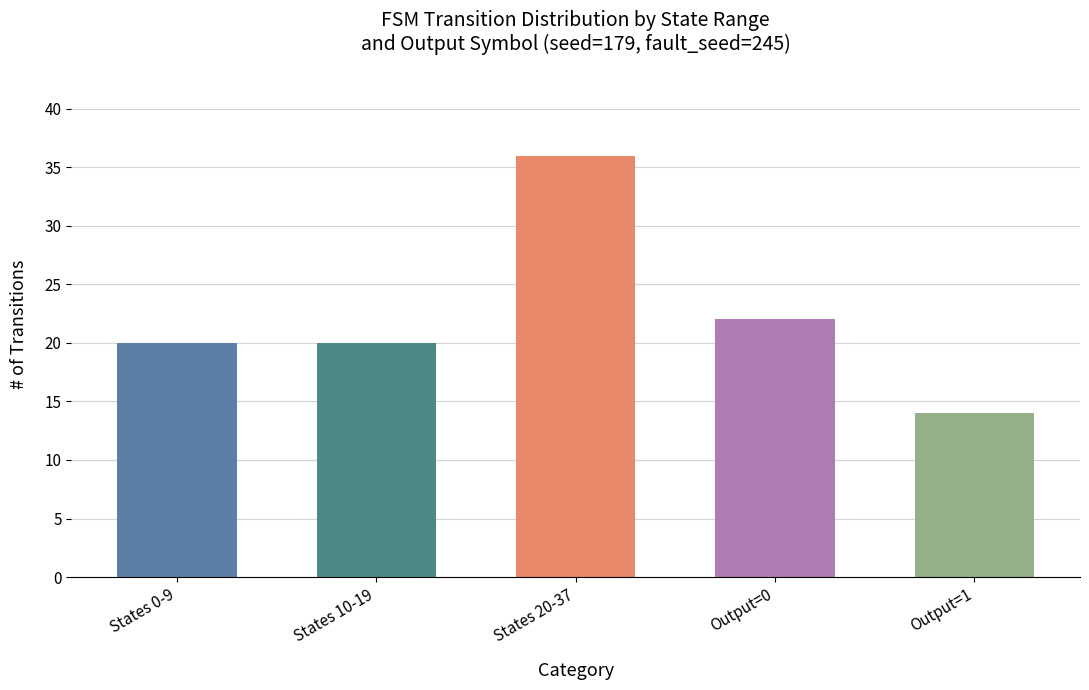

Reading right to left, extract all data points from this chart.

14	22	36	20	20